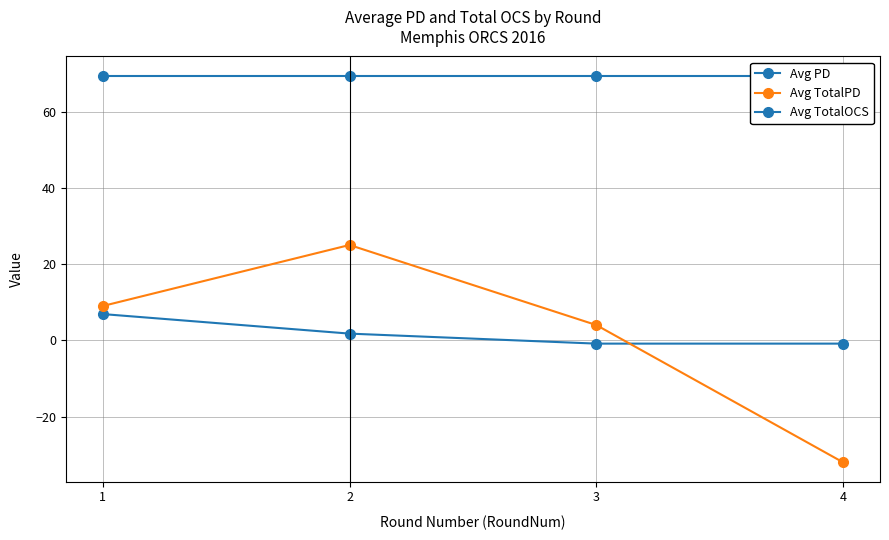

At how many categories does at least one series exceed 36?

4